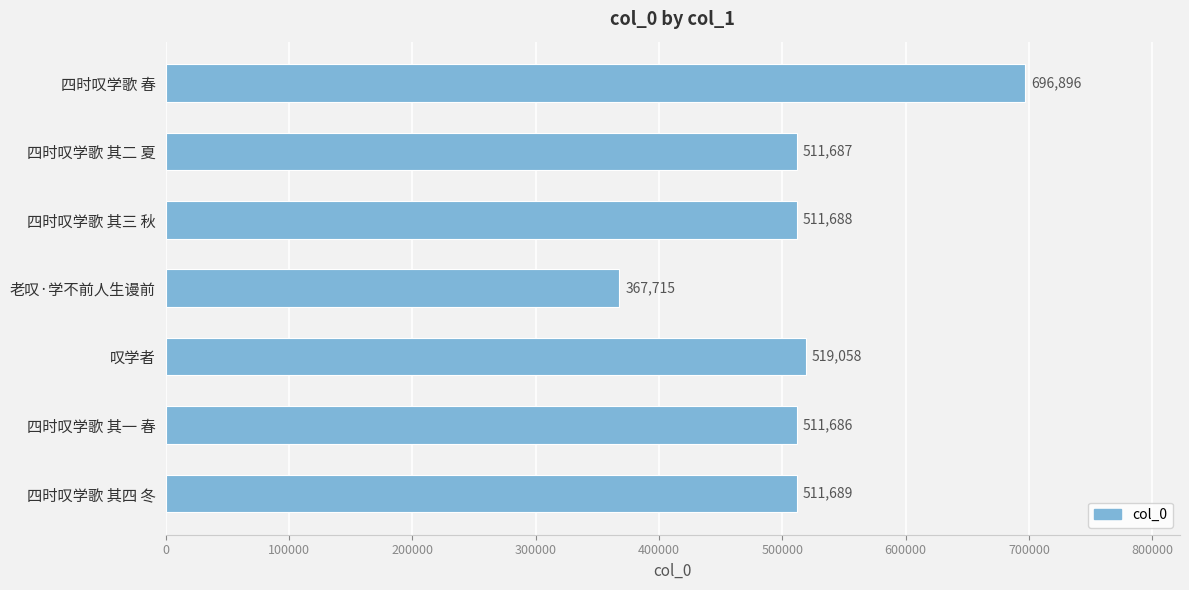

At which label is the value closest to 532305?

叹学者